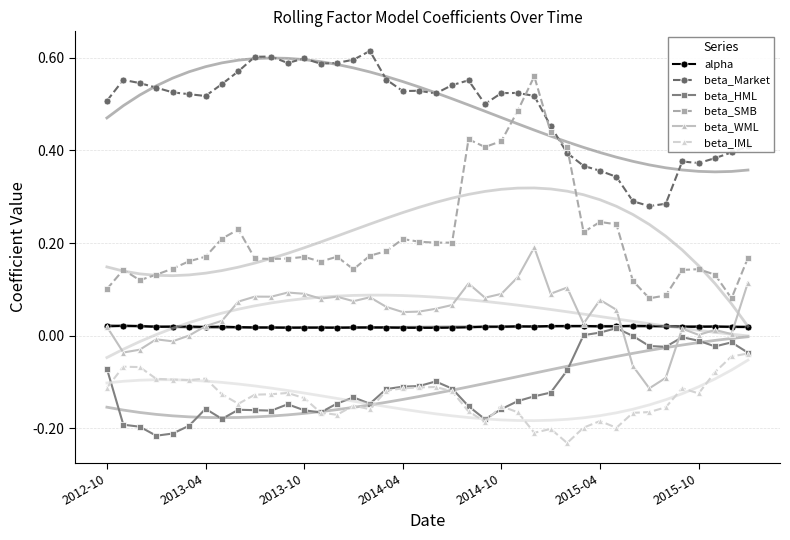

True or false: beta_HML and alpha intersect in this chart.

False